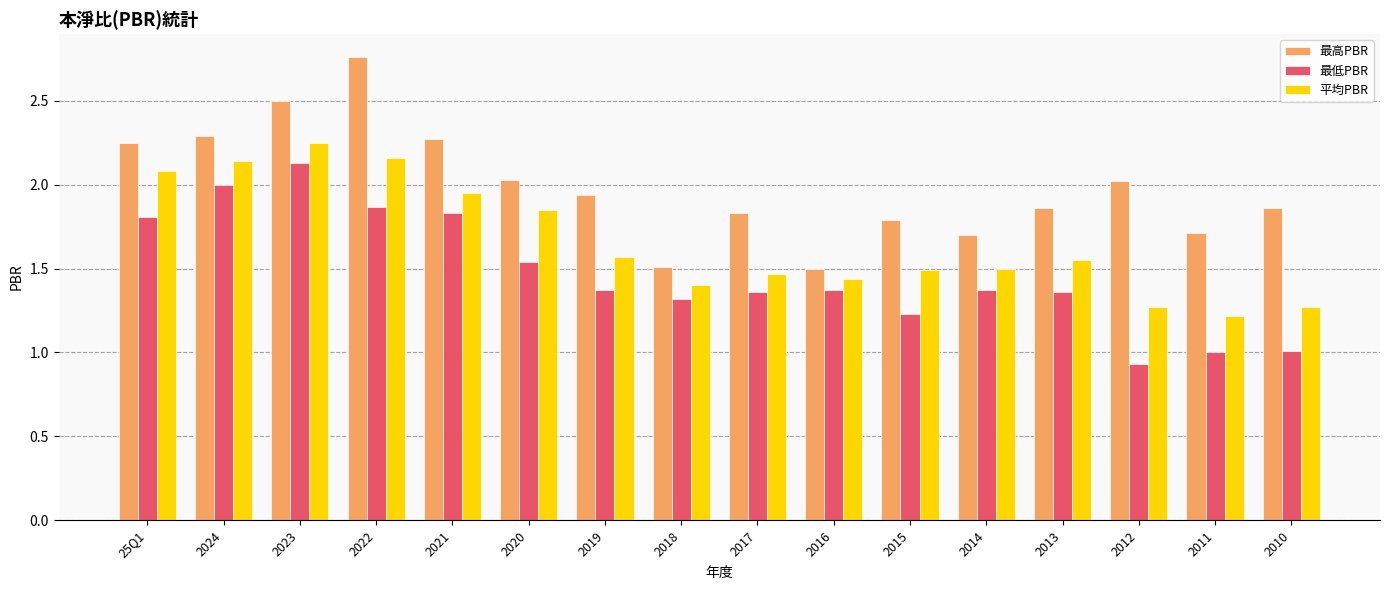

Is the value of 最高PBR at 2019 greater than the value of 最低PBR at 2013?

Yes